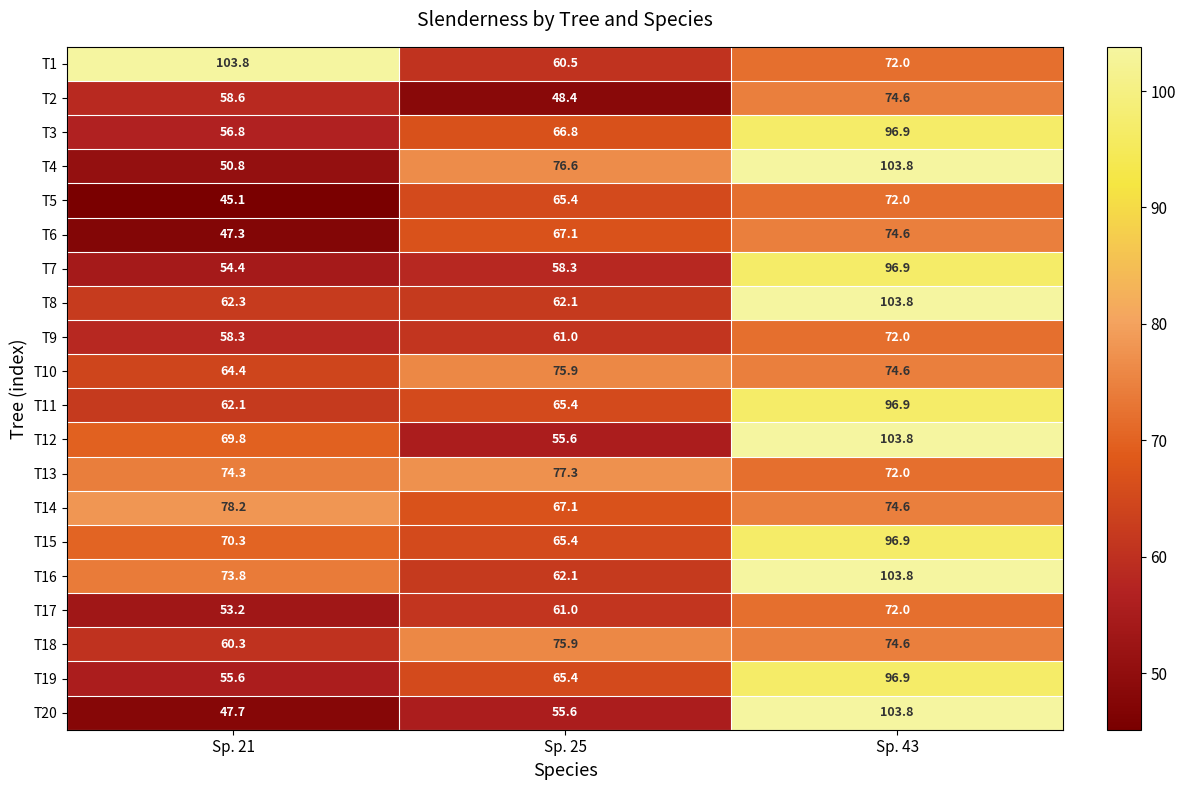

What is the difference between the highest and lowest values at Sp. 25?

28.9